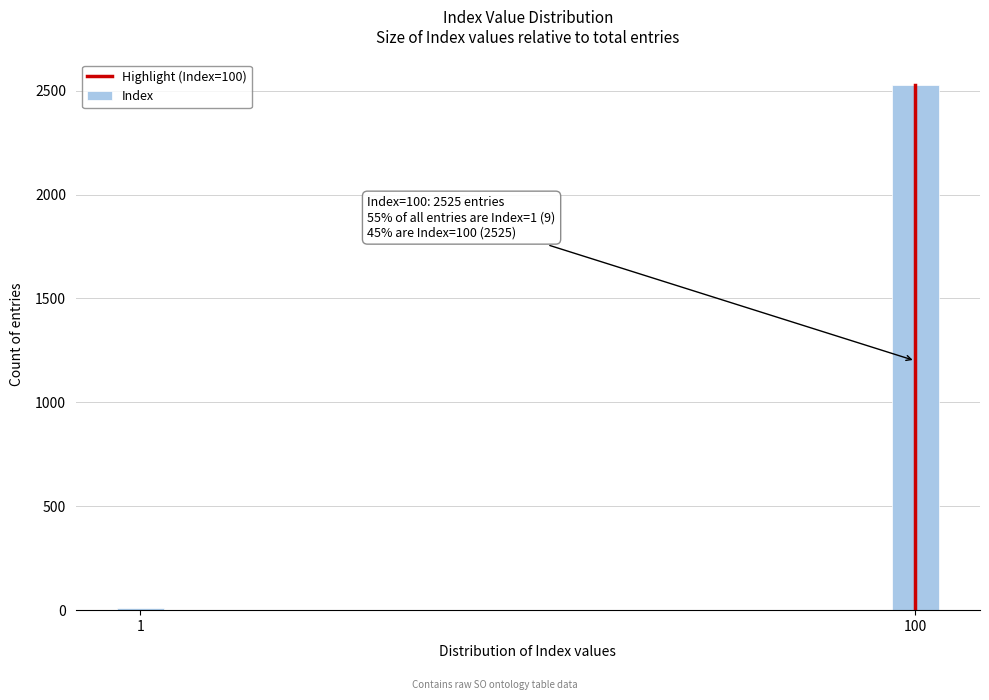

Reading left to right, transcribe all the data shown in this chart.

1=9	100=2525